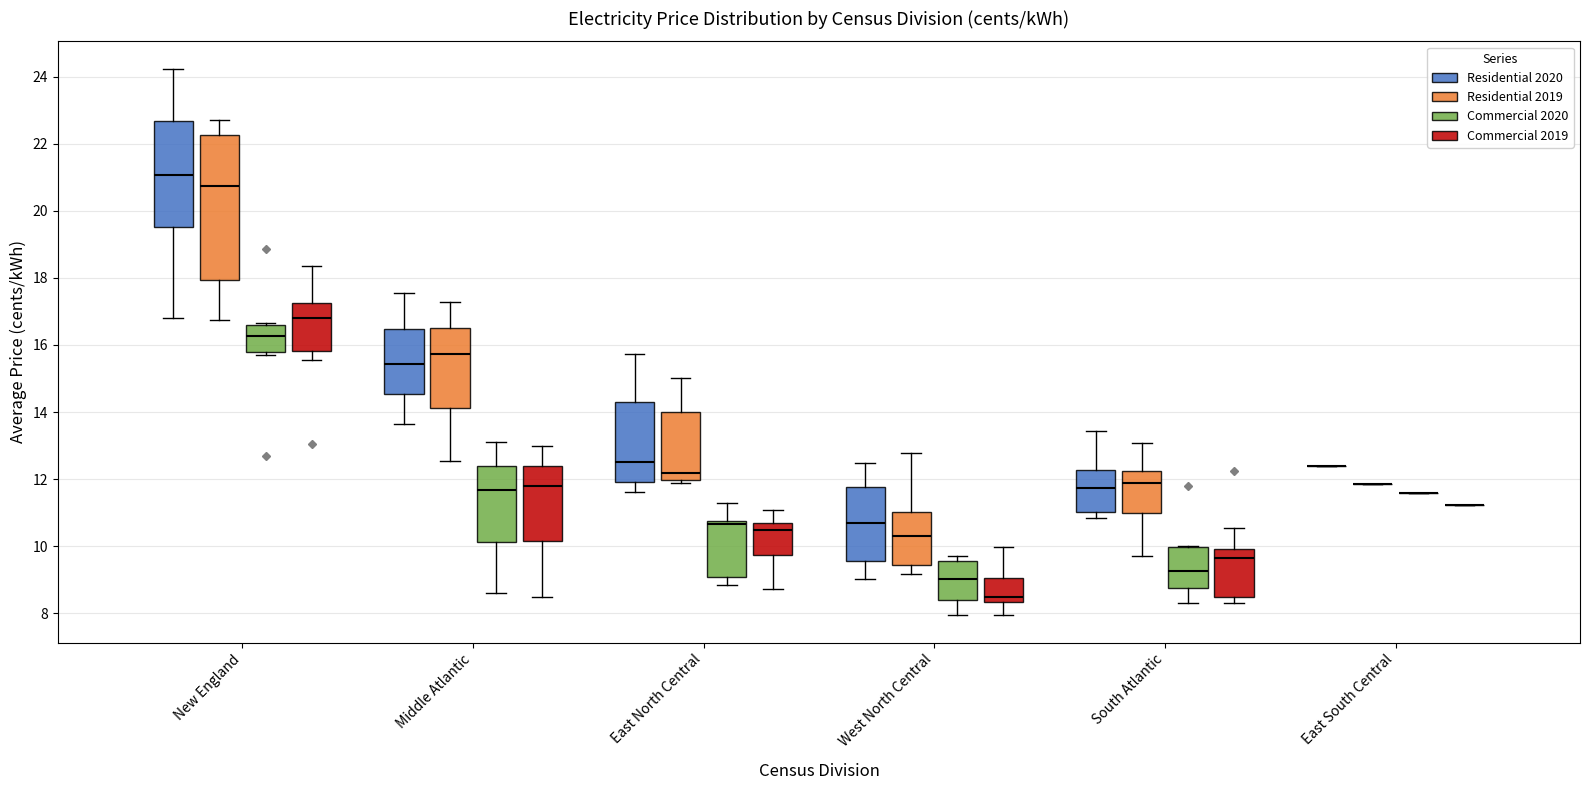

Reading left to right, transcribe this box plot: for each box, give where its median line is, the range the box spans, and where its two whiskers end, as read against the y-axis. The values are not printed on the chart, so give them approximately, as read against the axis.

New England (Residential 2020): median 21.0, box 19.6 to 22.6, whiskers 16.8 to 24.2
New England (Residential 2019): median 20.8, box 18.0 to 22.2, whiskers 16.8 to 22.8
New England (Commercial 2020): median 16.2, box 15.8 to 16.6, whiskers 15.8 (just below the box's lower edge) to 16.6
New England (Commercial 2019): median 16.8, box 15.8 to 17.2, whiskers 15.6 to 18.4
Middle Atlantic (Residential 2020): median 15.4, box 14.6 to 16.4, whiskers 13.6 to 17.6
Middle Atlantic (Residential 2019): median 15.8, box 14.2 to 16.4, whiskers 12.6 to 17.2
Middle Atlantic (Commercial 2020): median 11.6, box 10.2 to 12.4, whiskers 8.6 to 13.2
Middle Atlantic (Commercial 2019): median 11.8, box 10.2 to 12.4, whiskers 8.4 to 13.0
East North Central (Residential 2020): median 12.6, box 12.0 to 14.4, whiskers 11.6 to 15.8
East North Central (Residential 2019): median 12.2, box 12.0 to 14.0, whiskers 11.8 to 15.0
East North Central (Commercial 2020): median 10.6, box 9.0 to 10.8, whiskers 8.8 to 11.2
East North Central (Commercial 2019): median 10.4, box 9.8 to 10.6, whiskers 8.8 to 11.0
West North Central (Residential 2020): median 10.6, box 9.6 to 11.8, whiskers 9.0 to 12.4
West North Central (Residential 2019): median 10.2, box 9.4 to 11.0, whiskers 9.2 to 12.8
West North Central (Commercial 2020): median 9.0, box 8.4 to 9.6, whiskers 8.0 to 9.8
West North Central (Commercial 2019): median 8.4 (just above the box's lower edge), box 8.4 to 9.0, whiskers 8.0 to 10.0
South Atlantic (Residential 2020): median 11.8, box 11.0 to 12.2, whiskers 10.8 to 13.4
South Atlantic (Residential 2019): median 11.8, box 11.0 to 12.2, whiskers 9.8 to 13.0
South Atlantic (Commercial 2020): median 9.2, box 8.8 to 10.0, whiskers 8.4 to 10.0
South Atlantic (Commercial 2019): median 9.6, box 8.4 to 10.0, whiskers 8.2 to 10.6
East South Central (Residential 2020): box collapsed to a line at 12.4, whiskers 12.4 to 12.4
East South Central (Residential 2019): box collapsed to a line at 11.8, whiskers 11.8 to 11.8
East South Central (Commercial 2020): box collapsed to a line at 11.6, whiskers 11.6 to 11.6
East South Central (Commercial 2019): box collapsed to a line at 11.2, whiskers 11.2 to 11.2